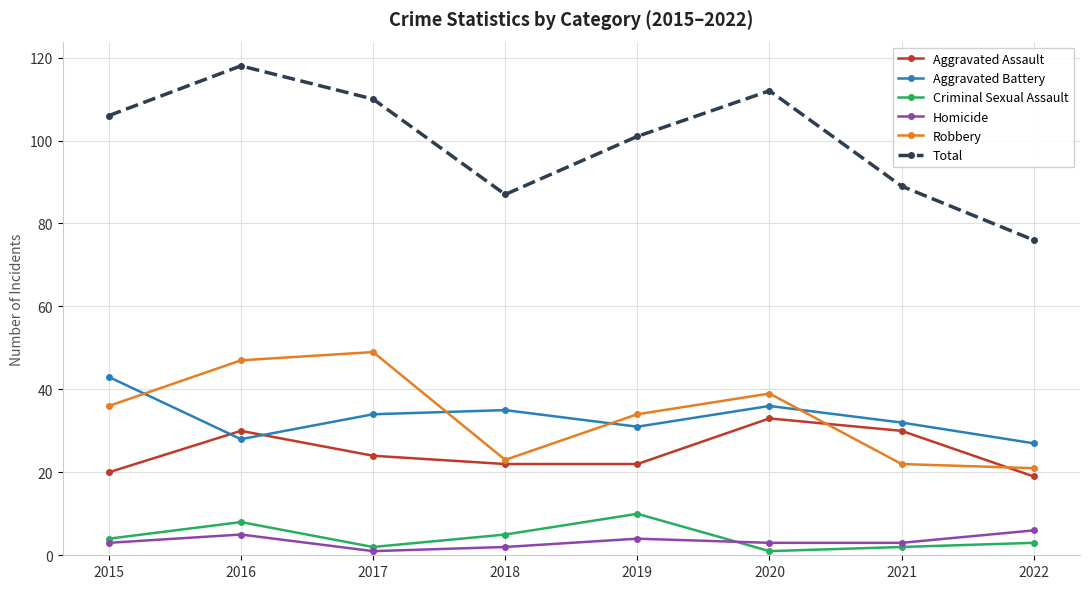

Which series has the largest range (max minus min)?

Total